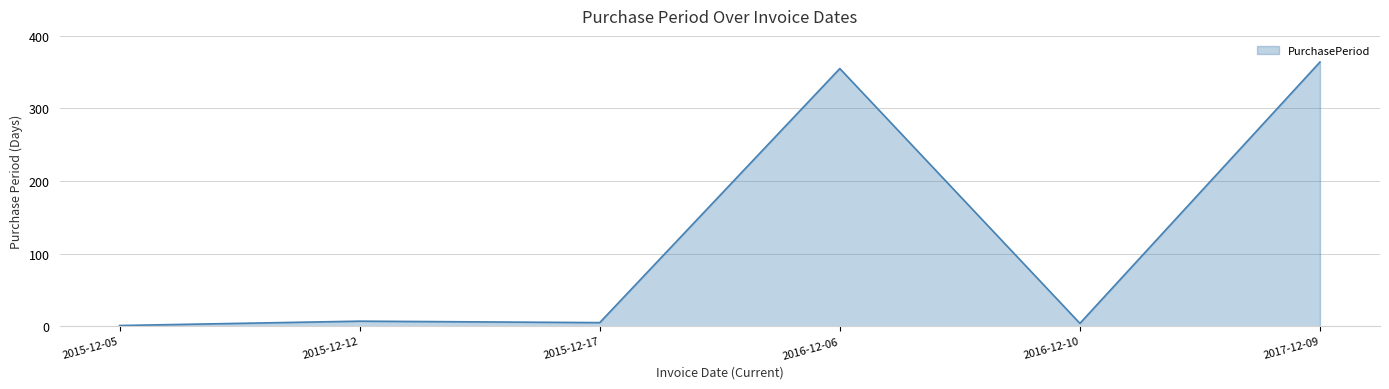

Which has a higher value, 2017-12-09 or 2016-12-06?

2017-12-09